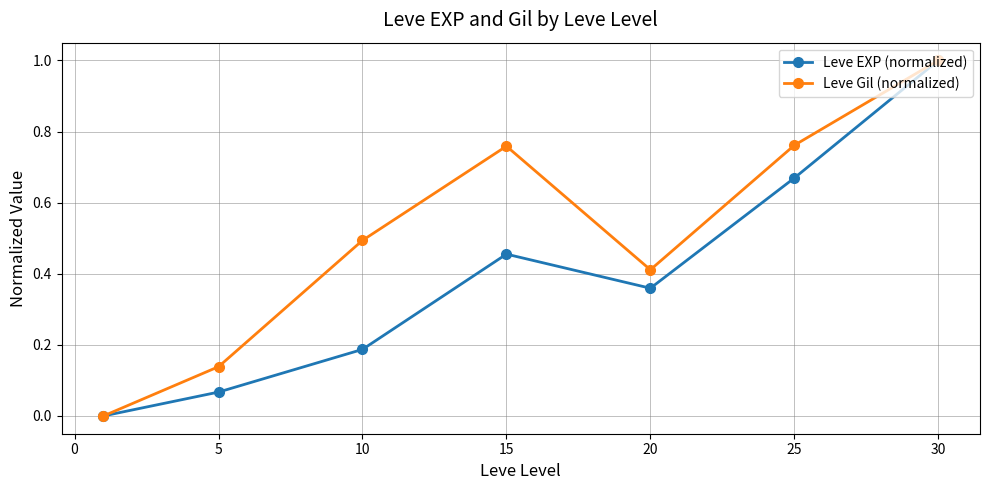

What is the maximum value shown in the chart?

1.0